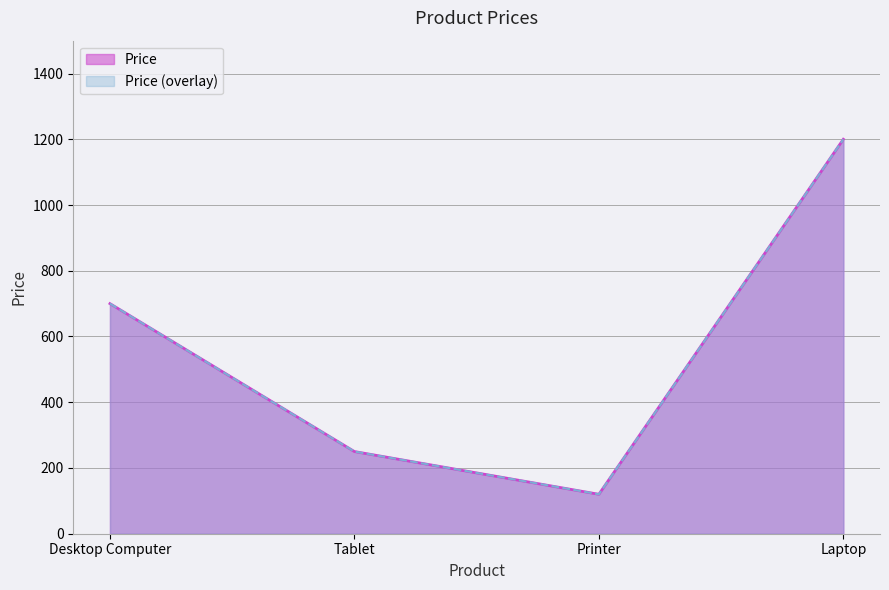

Is it true that the value at Laptop is 547?

False